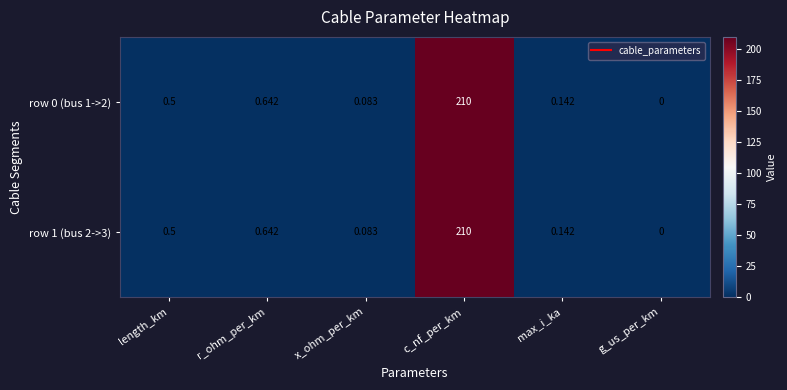

At which label does row 1 (bus 2->3) reach its peak?

c_nf_per_km